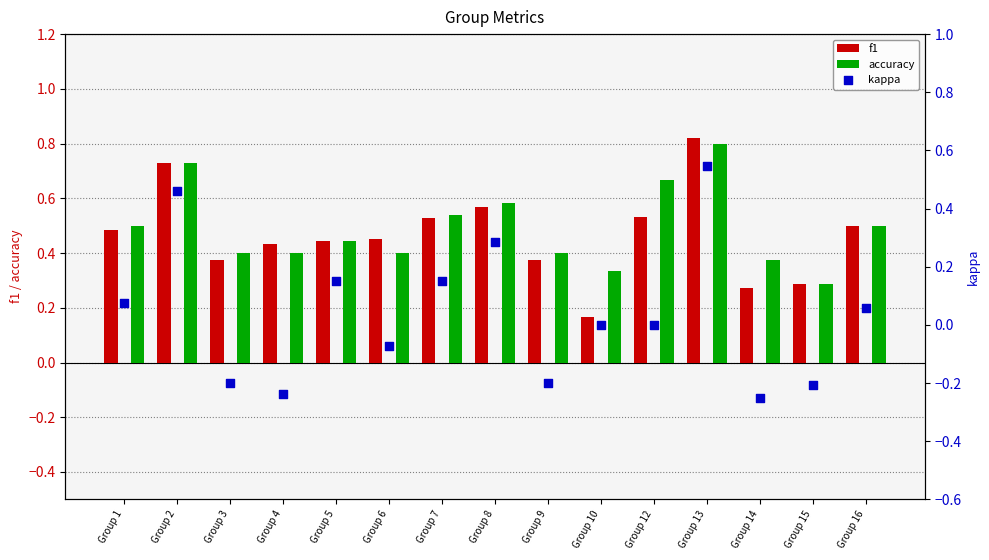

Which series has the largest total across all categories?

accuracy